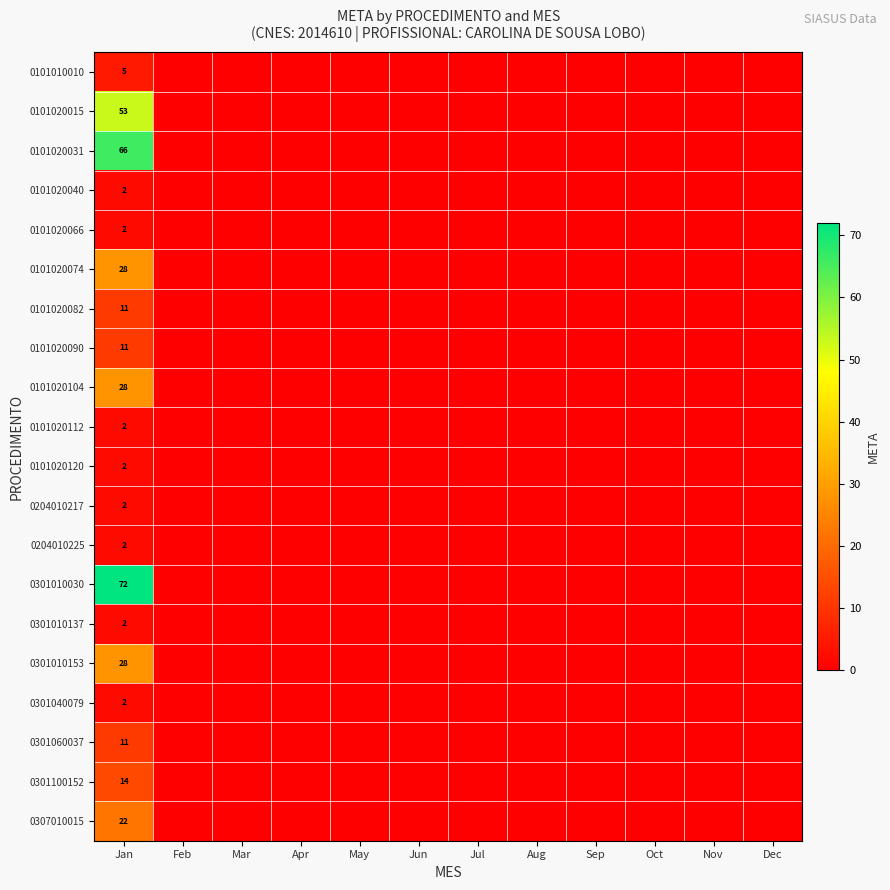

What is the spread (max minus min) of values at Jan?

70